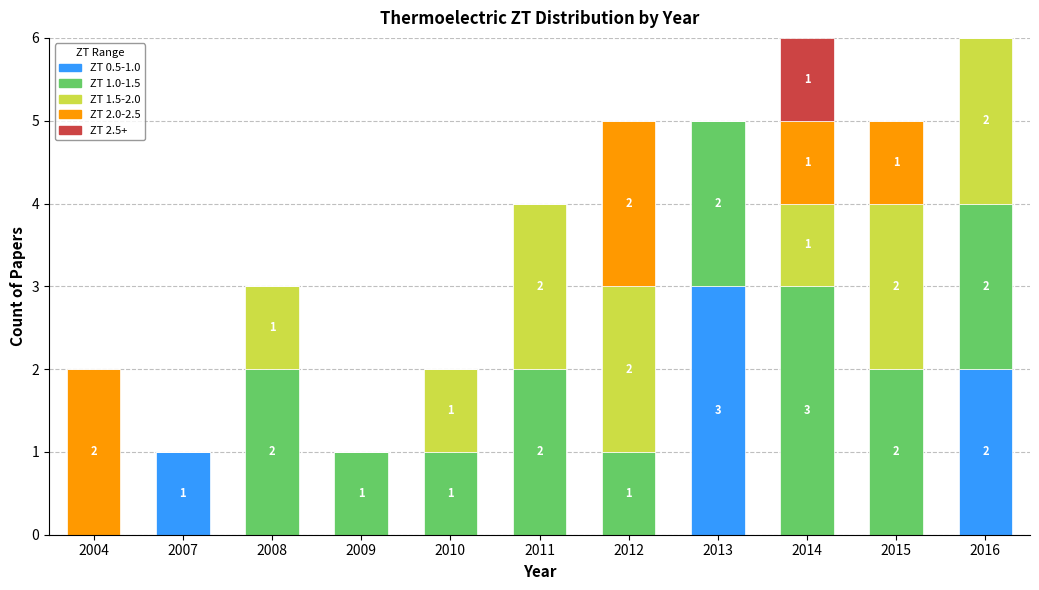

What is the total value across all series at 2013?

5